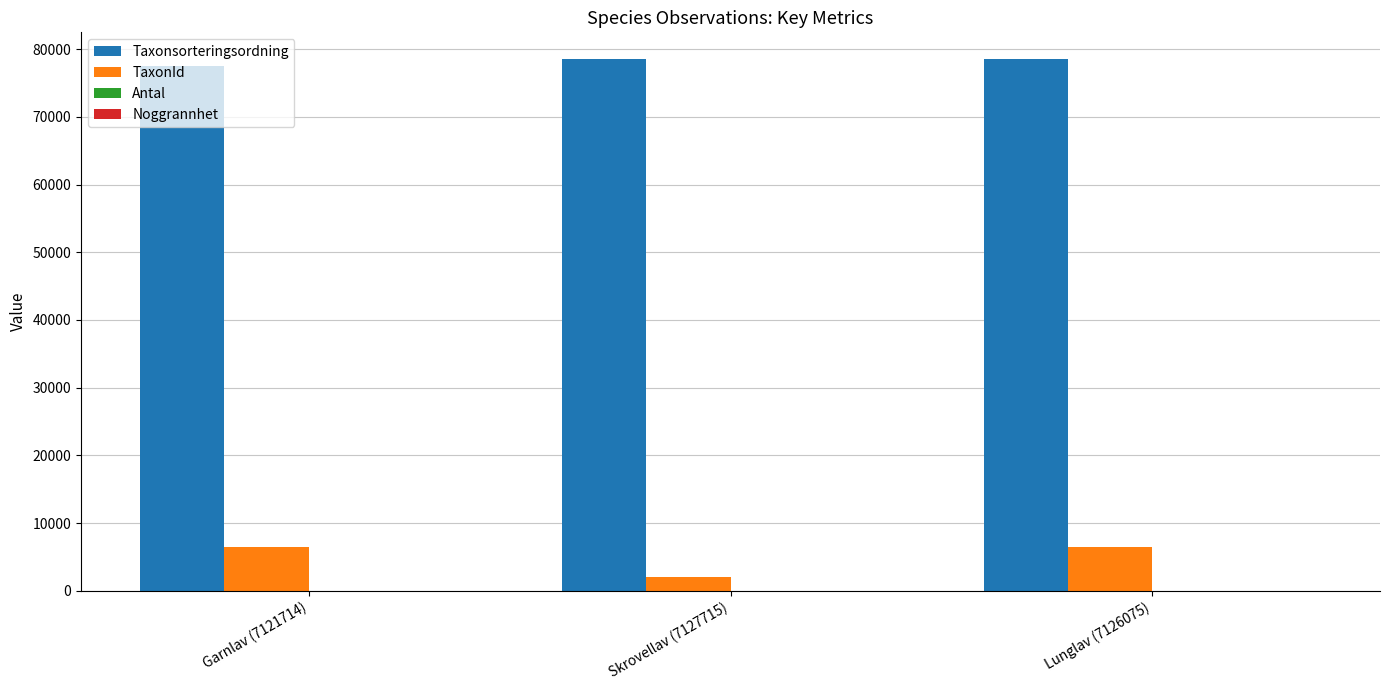

What is the total value across all series at Lunglav (7126075)?

85048